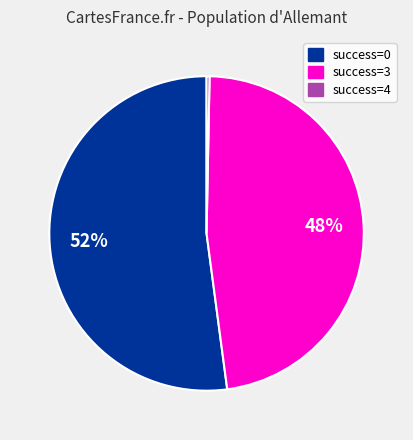

Is there a majority slice in this chart?

Yes